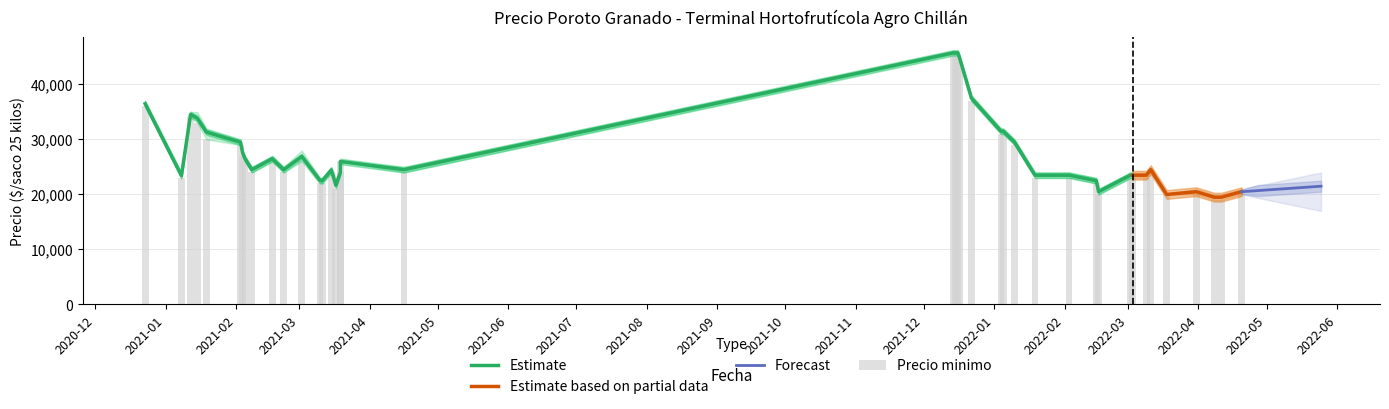

Is the value of Precio minimo at 2021-03-10 greater than the value of Precio promedio ponderado at 2022-01-05?

No